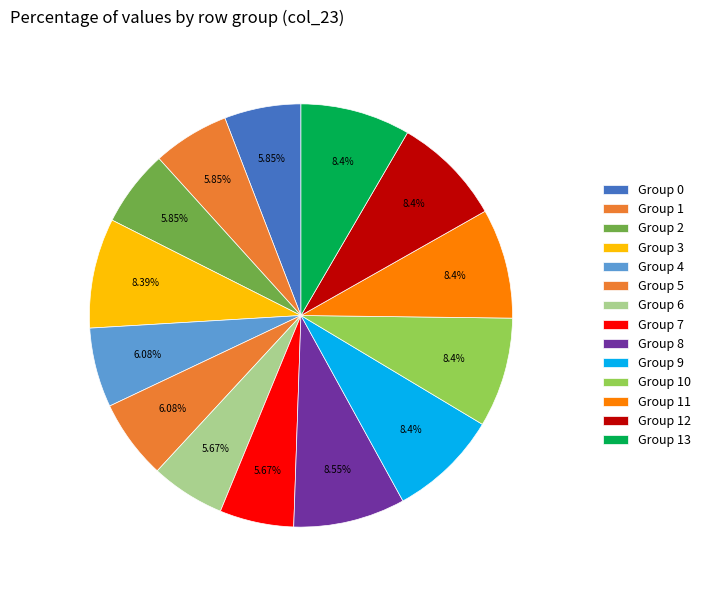

How many segments does this pie chart have?

14